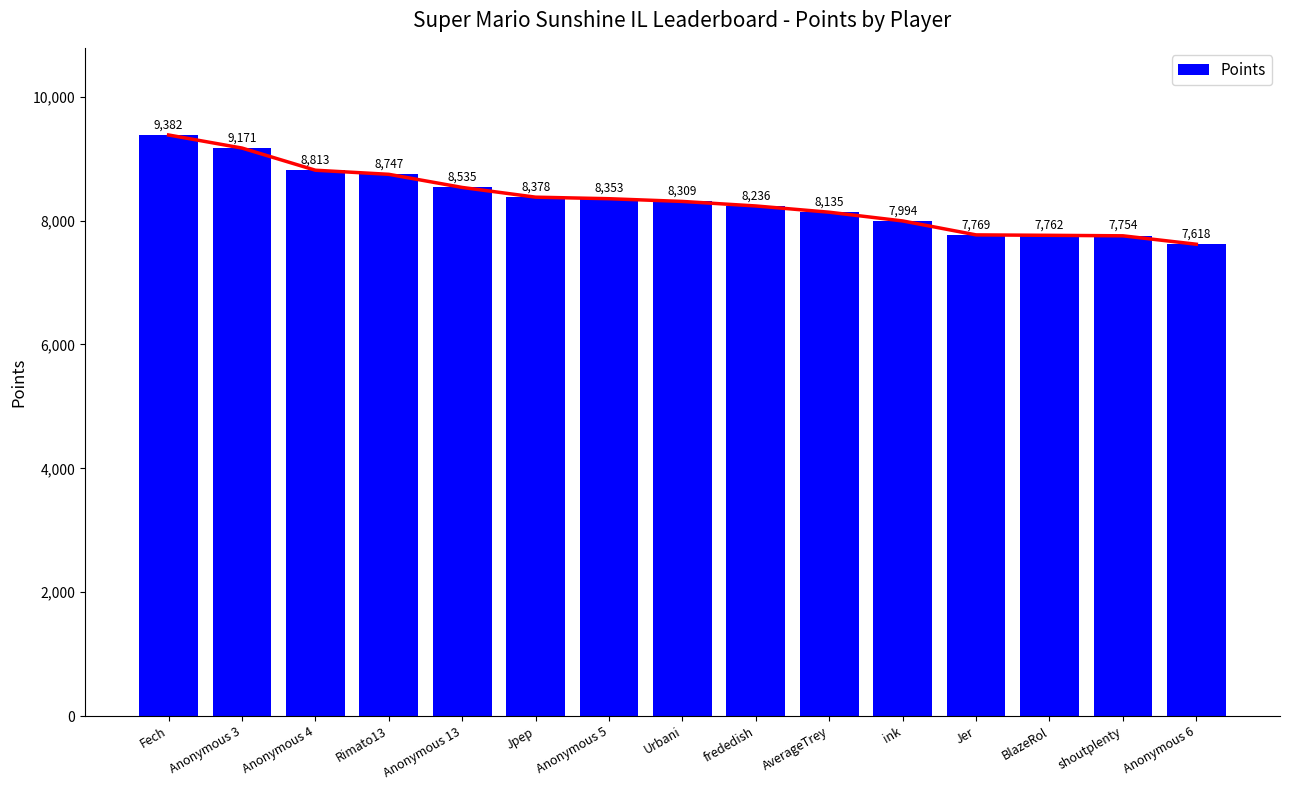

Reading right to left, extract all data points from this chart.

7618	7754	7762	7769	7994	8135	8236	8309	8353	8378	8535	8747	8813	9171	9382